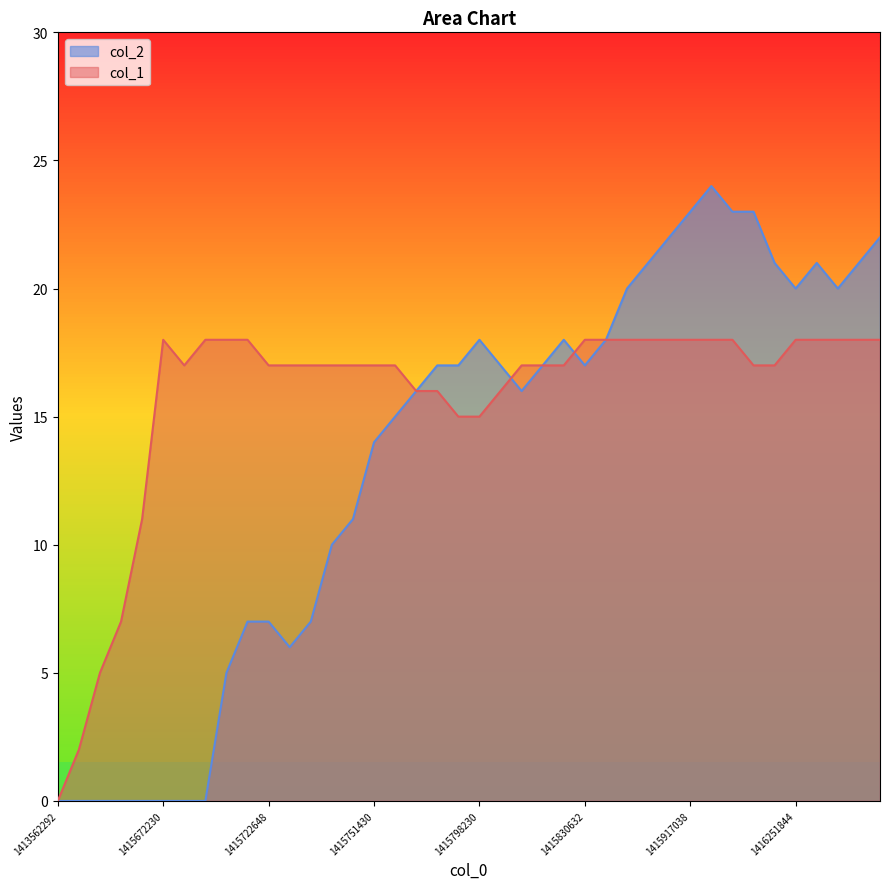

What is the total value across all series at 1415917038?

41